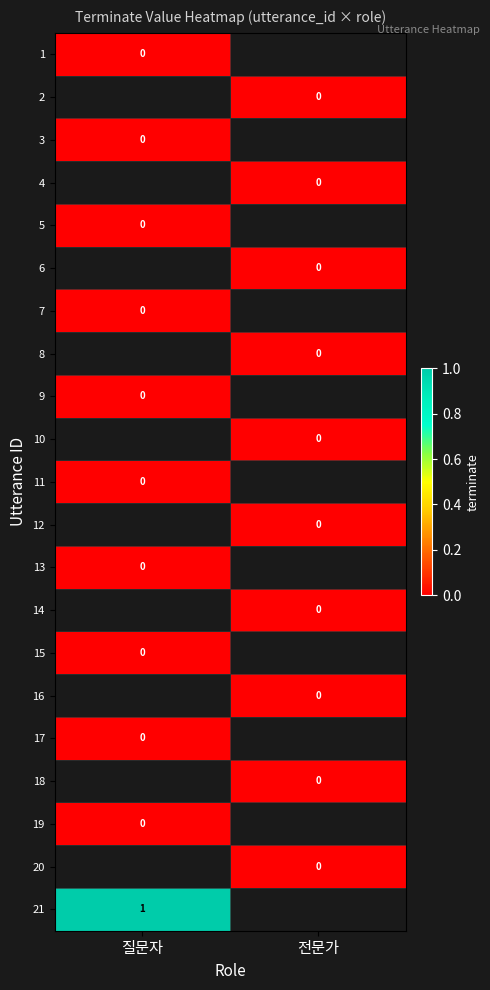

Which has a higher value, 전문가 or 질문자?

질문자